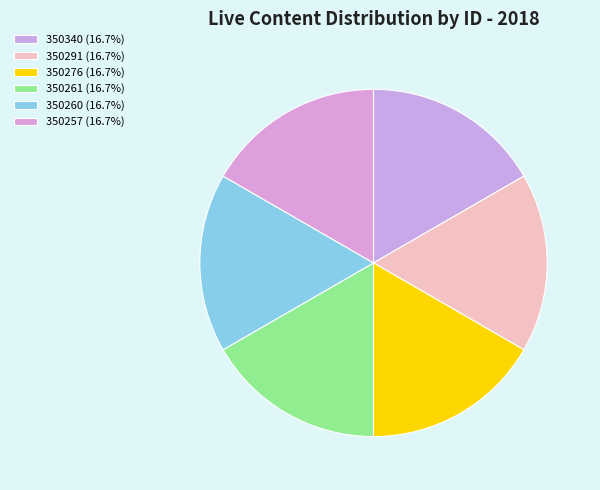

True or false: 350257 accounts for 27% of the total.

False